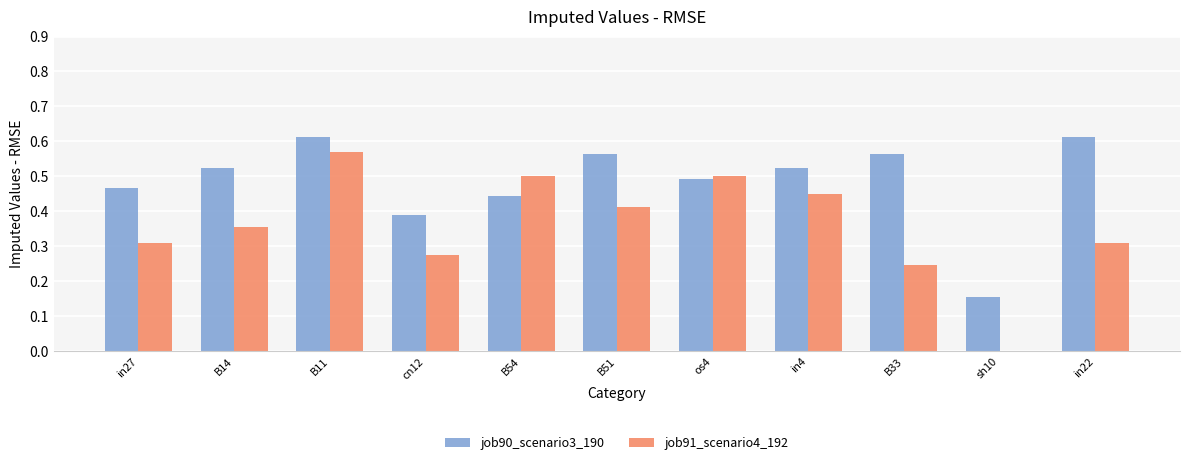

At which label does job91_scenario4_192 reach its peak?

B11